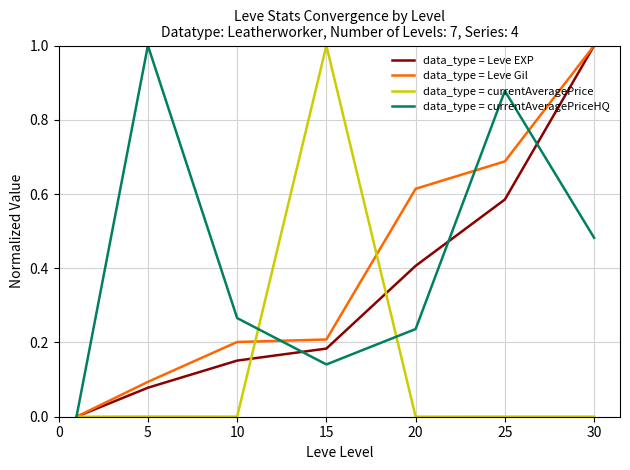

What is the greatest value displayed?

1.0